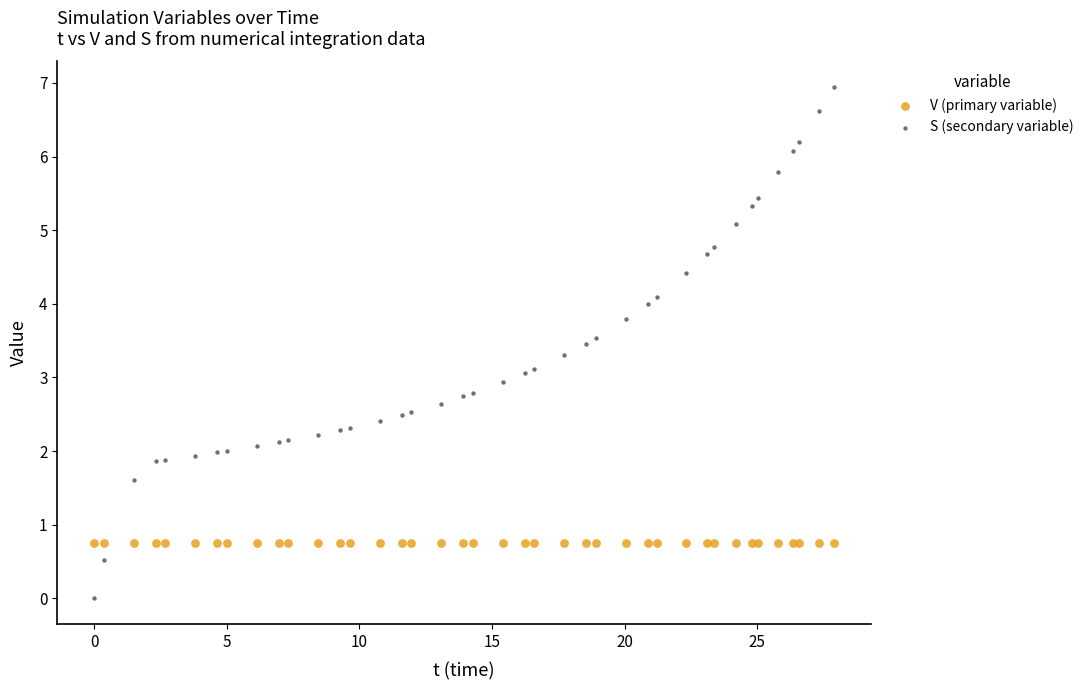

Which series contains the lowest Y value?

S (secondary variable)